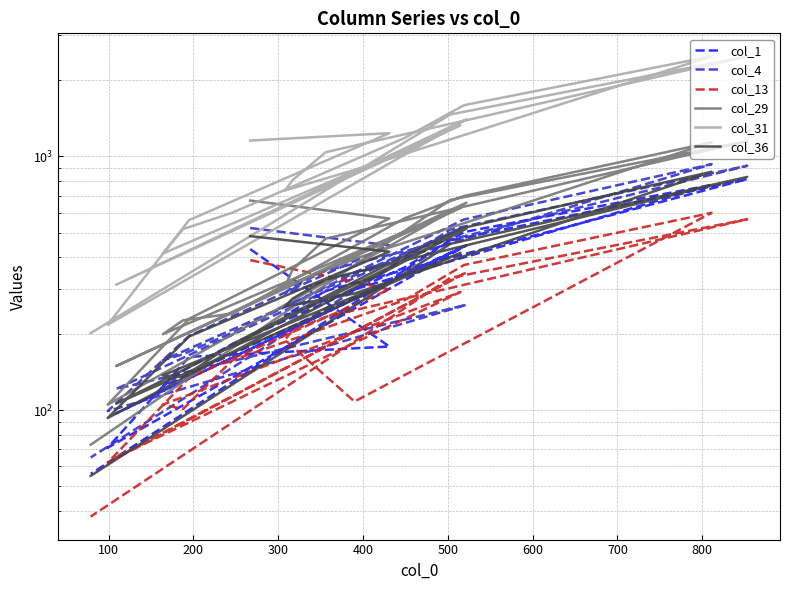

What is the sum of all col_4 values?

7416